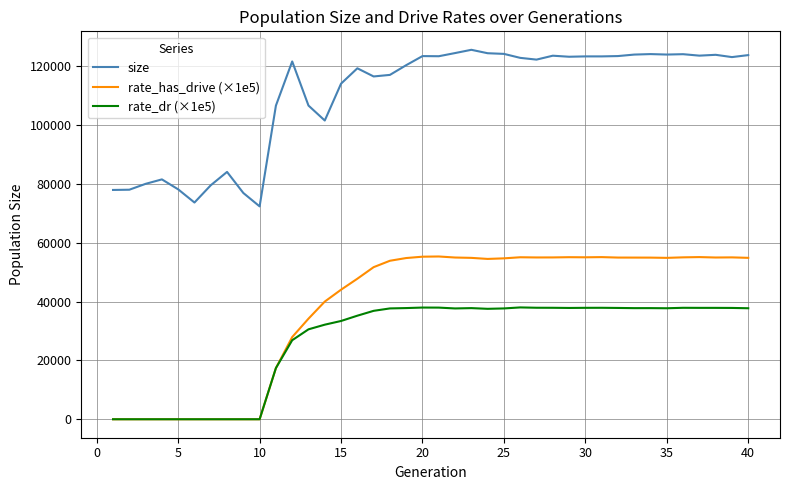

Rank the series by their maximum value, from lowest to highest.

rate_dr (×1e5), rate_has_drive (×1e5), size